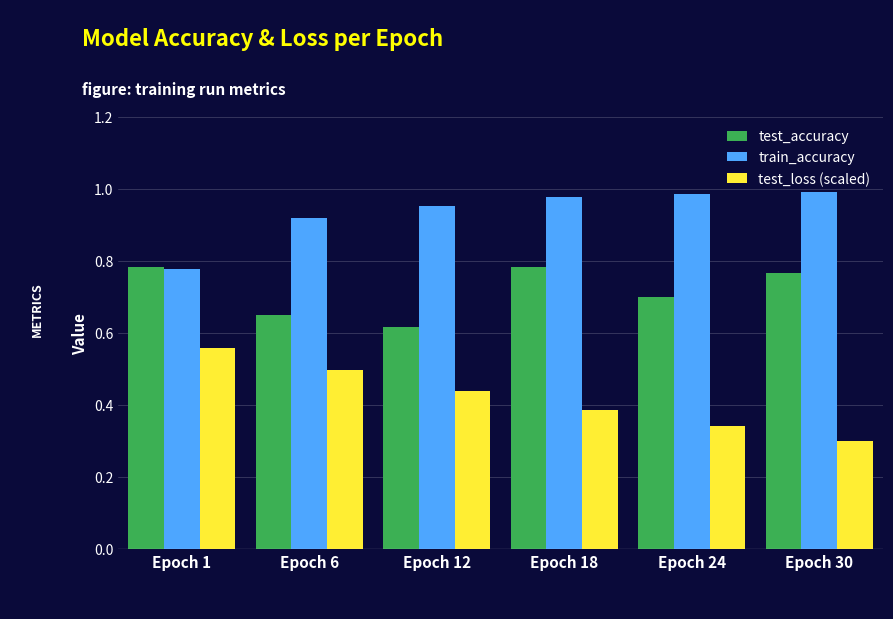

Which series has the largest total across all categories?

train_accuracy